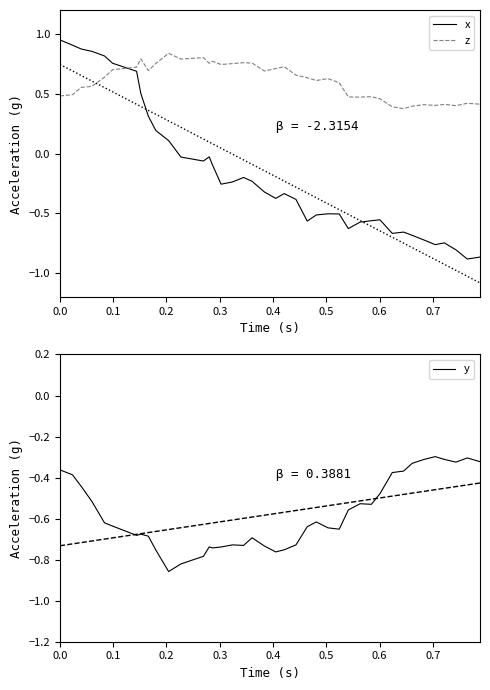

True or false: y has more than 0 interior local peaks.

True